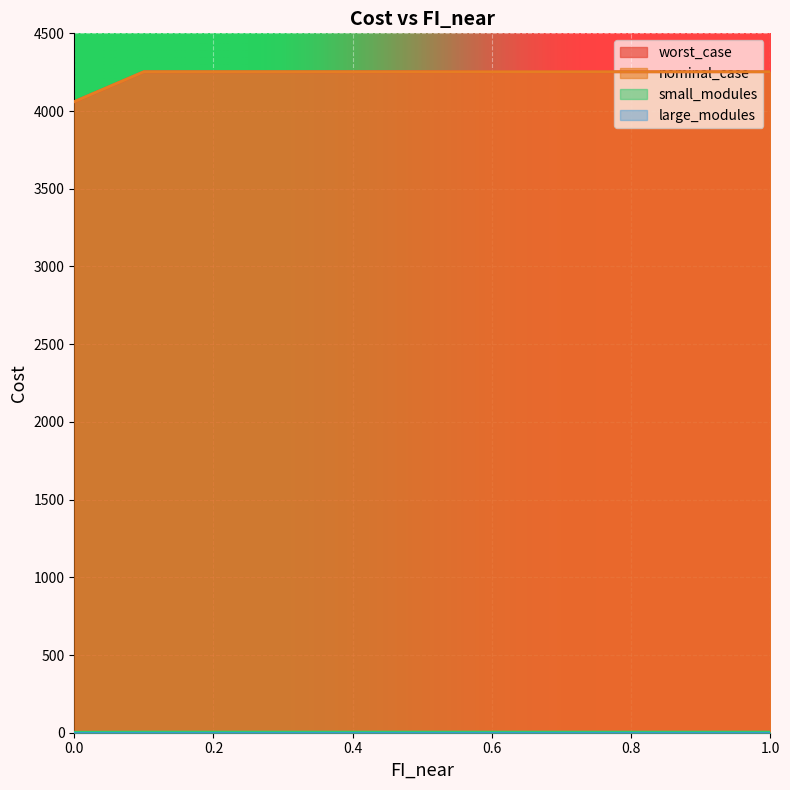

At which category is the sum across all series the highest?

0.1